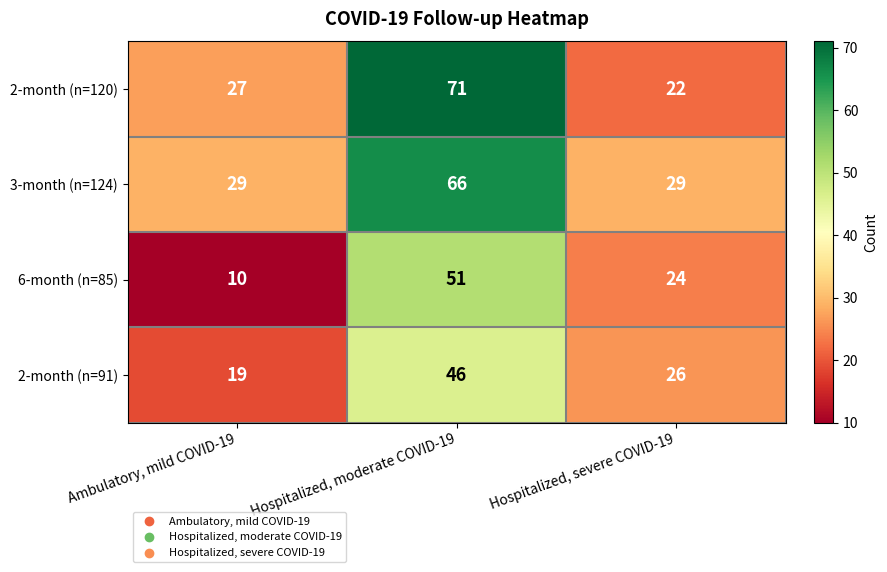

At which category is the sum across all series the highest?

Hospitalized, moderate COVID-19